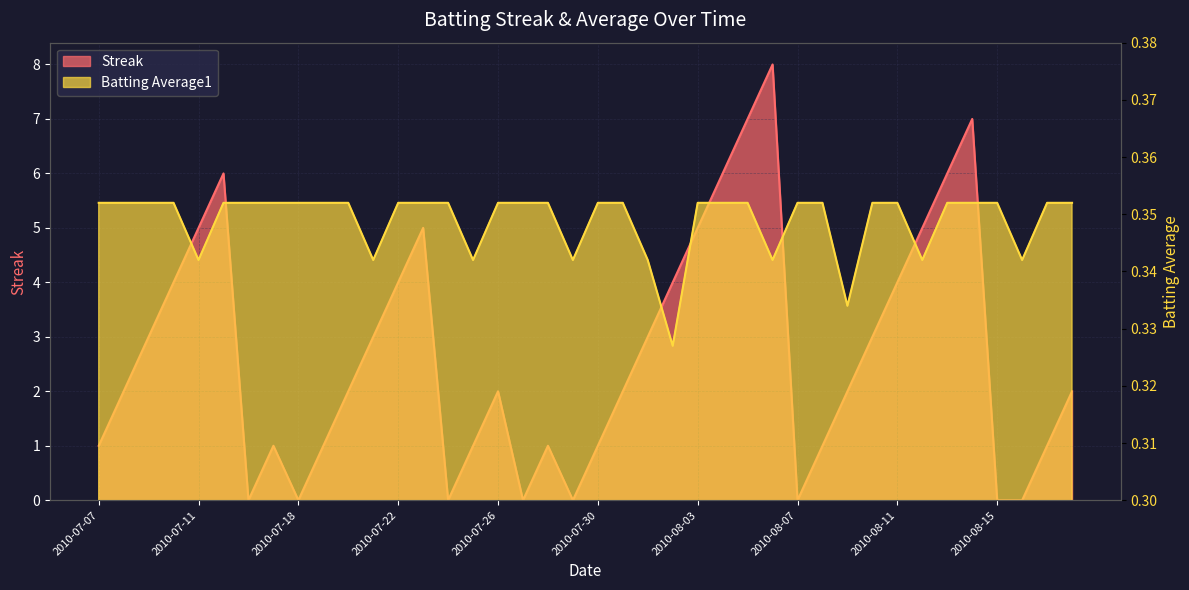

At 2010-07-29, list the series in order from largest to smallest.

Batting Average1, Streak